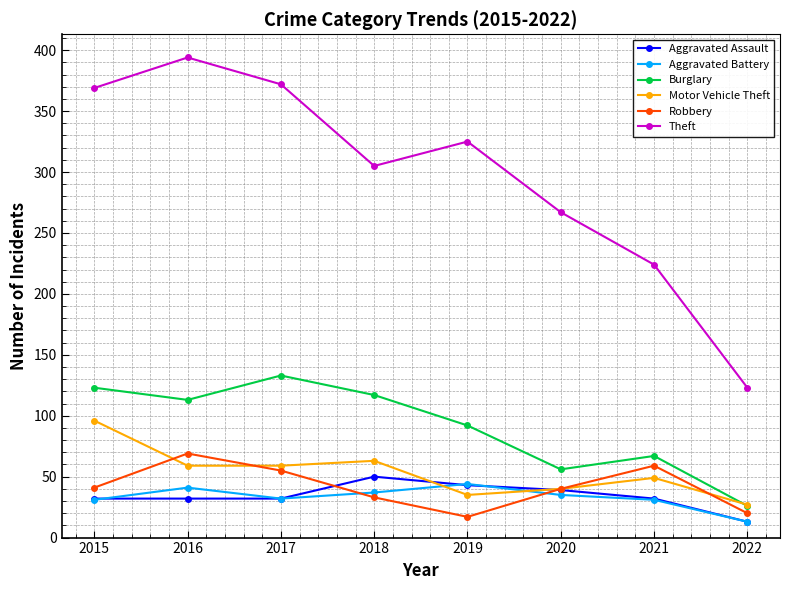

True or false: Theft has more than 1 points higher than both neighbors.

True